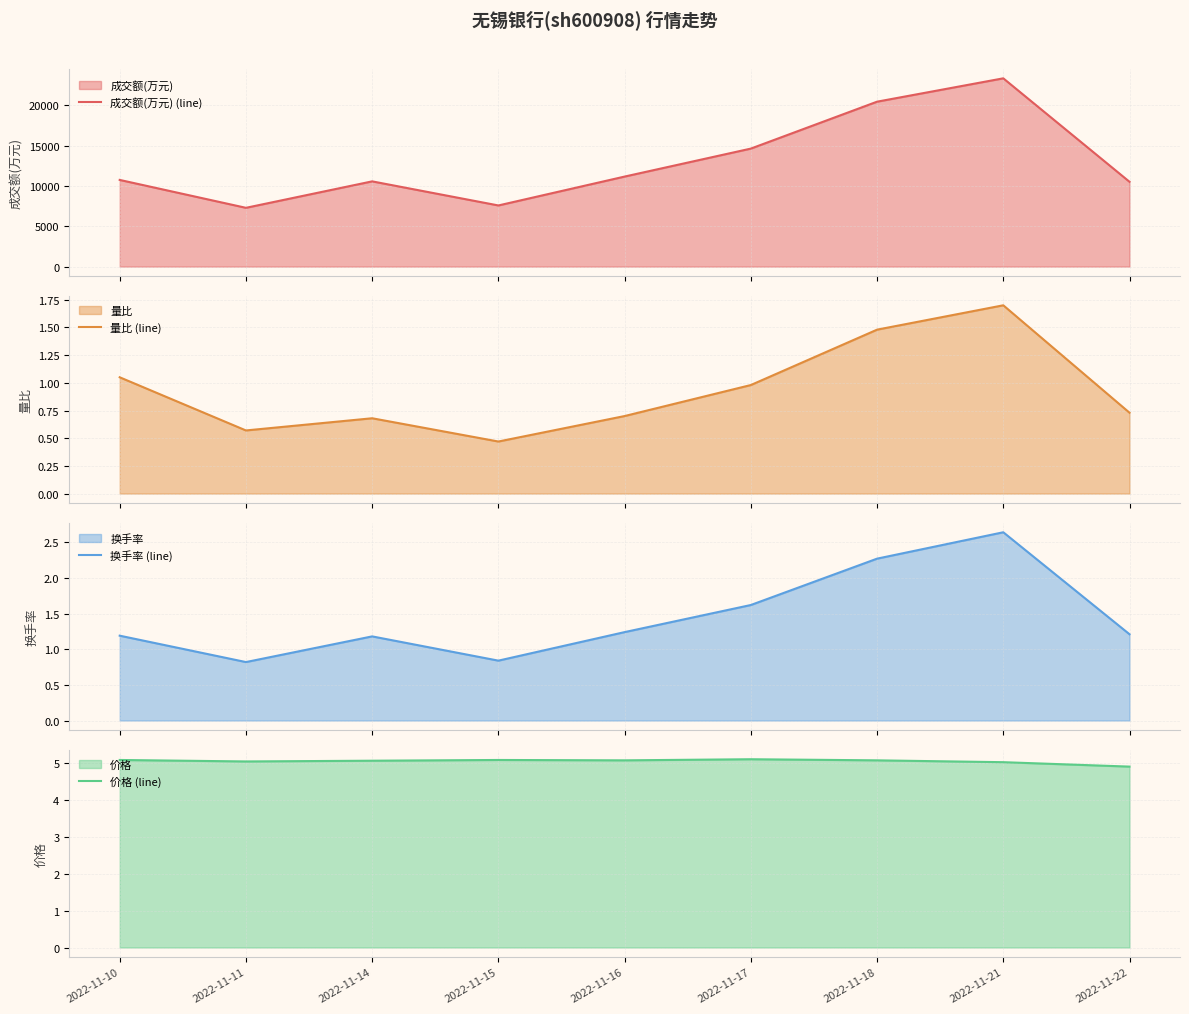

Which series changed the most between 2022-11-10 and 2022-11-14?

成交额(万元) (line)